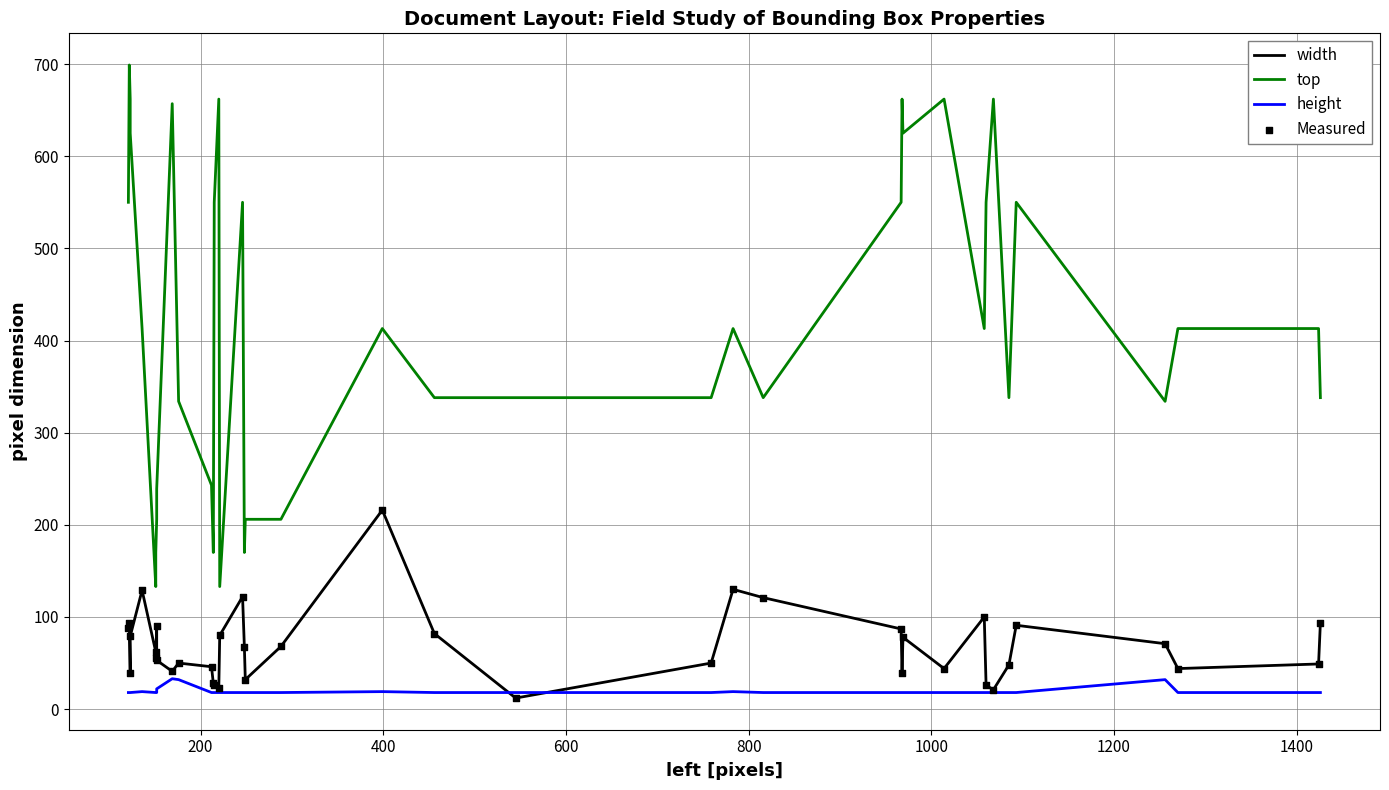

Which series has the largest Y range (max minus min)?

top